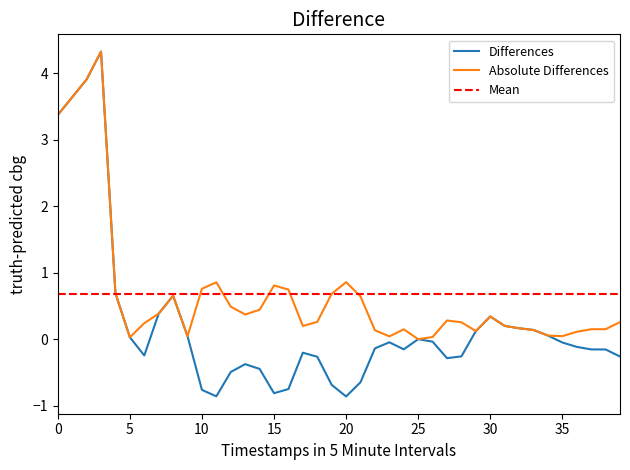

How many distinct data groups are displayed?

3